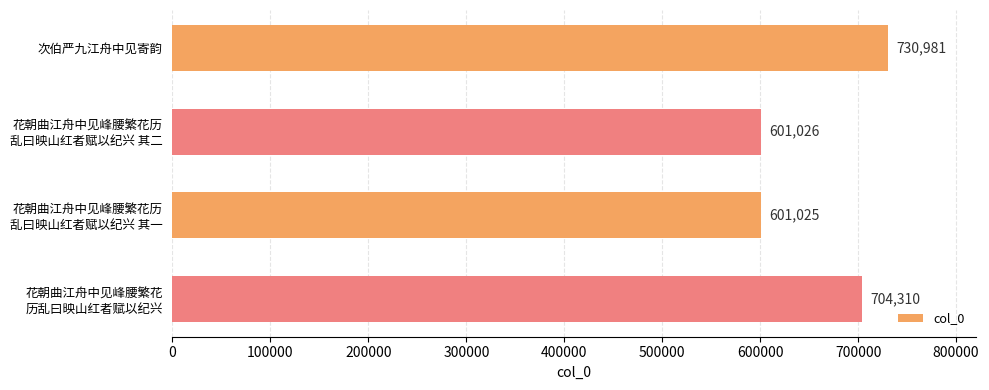

What is the difference between the maximum and minimum values?

129956